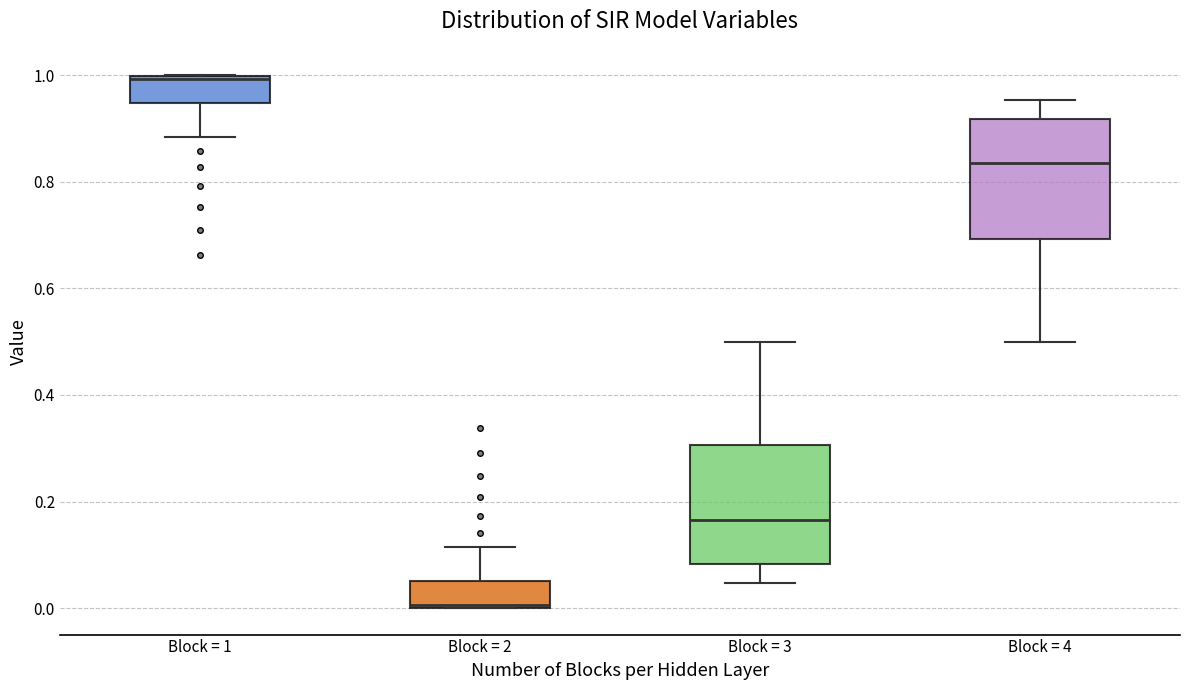

Reading left to right, transcribe this box plot: for each box, give where its median line is, the range the box spans, and where its two whiskers end, as read against the y-axis. The values are not printed on the chart, so give them approximately, as read against the axis.

Block = 1: median 1.00, box 0.94 to 1.00, whiskers 0.88 to 1.00
Block = 2: median 0.00, box 0.00 to 0.06, whiskers 0.00 to 0.12
Block = 3: median 0.16, box 0.08 to 0.30, whiskers 0.04 to 0.50
Block = 4: median 0.84, box 0.70 to 0.92, whiskers 0.50 to 0.96